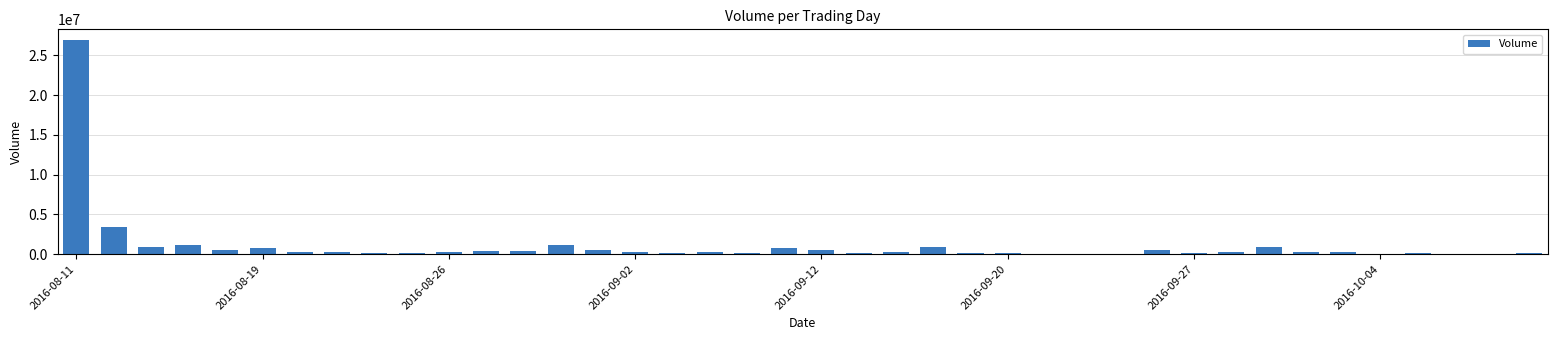

How many distinct data groups are displayed?

1